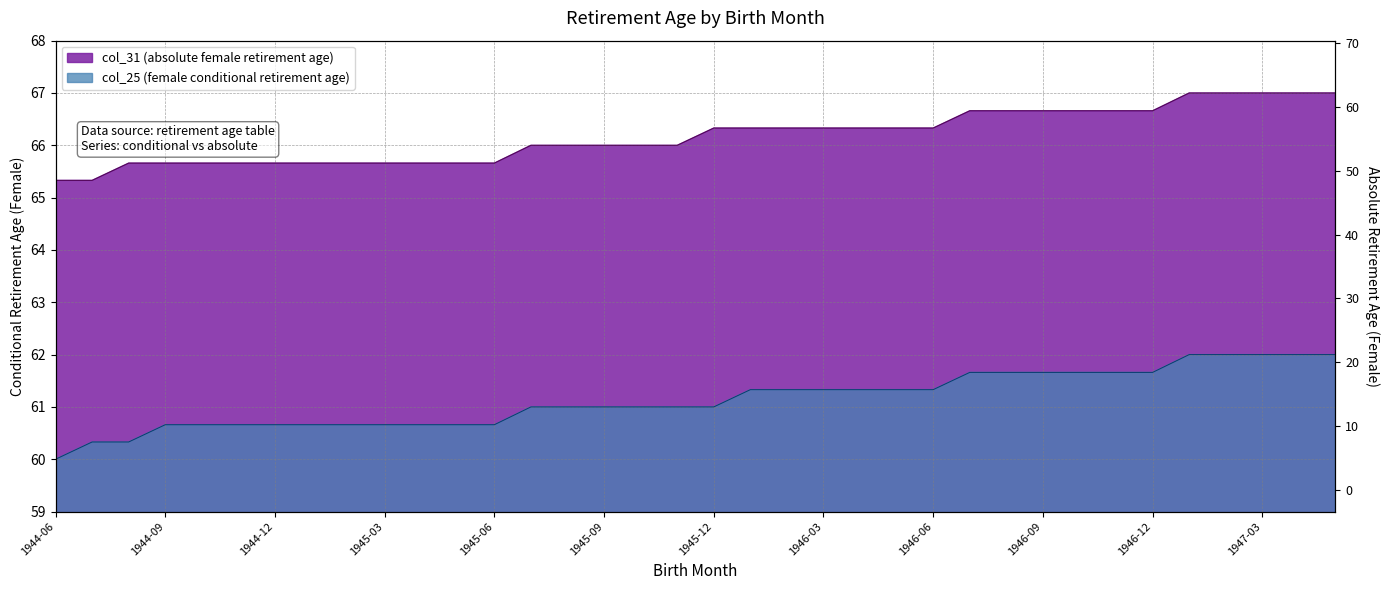

How many data points in col_31 (absolute female retirement age) are above 66?

18